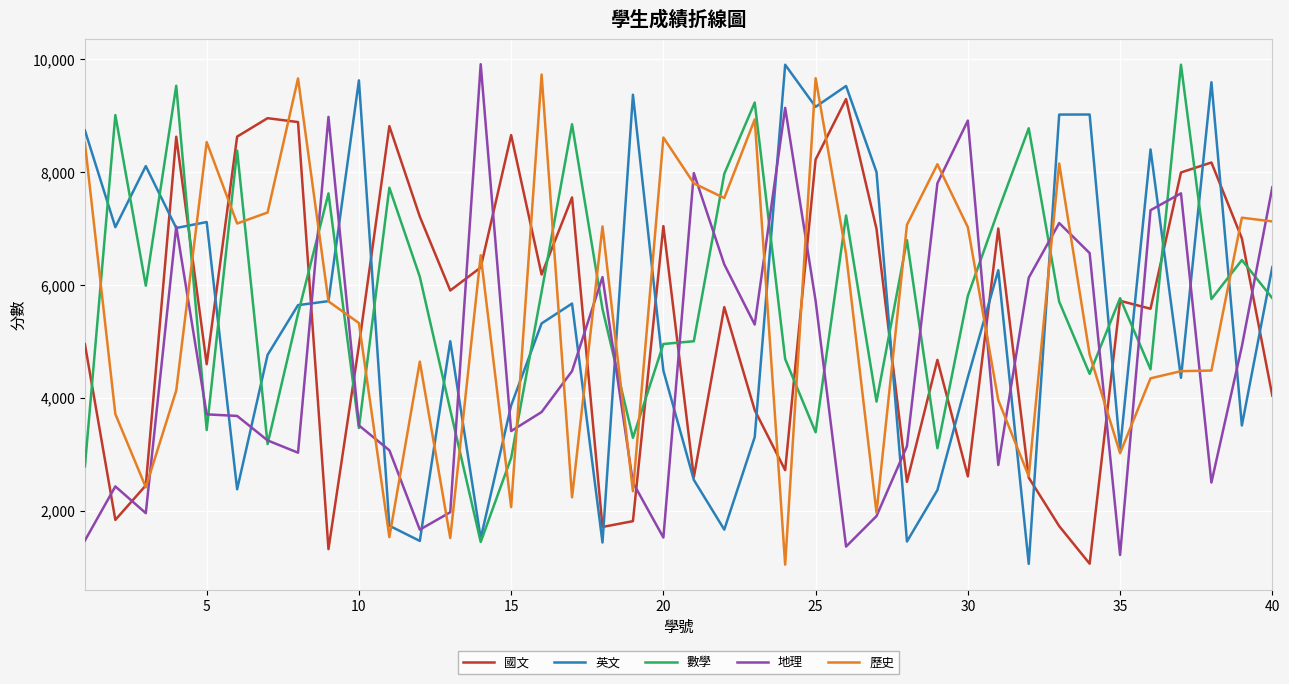

What is the minimum value shown in the chart?

1040